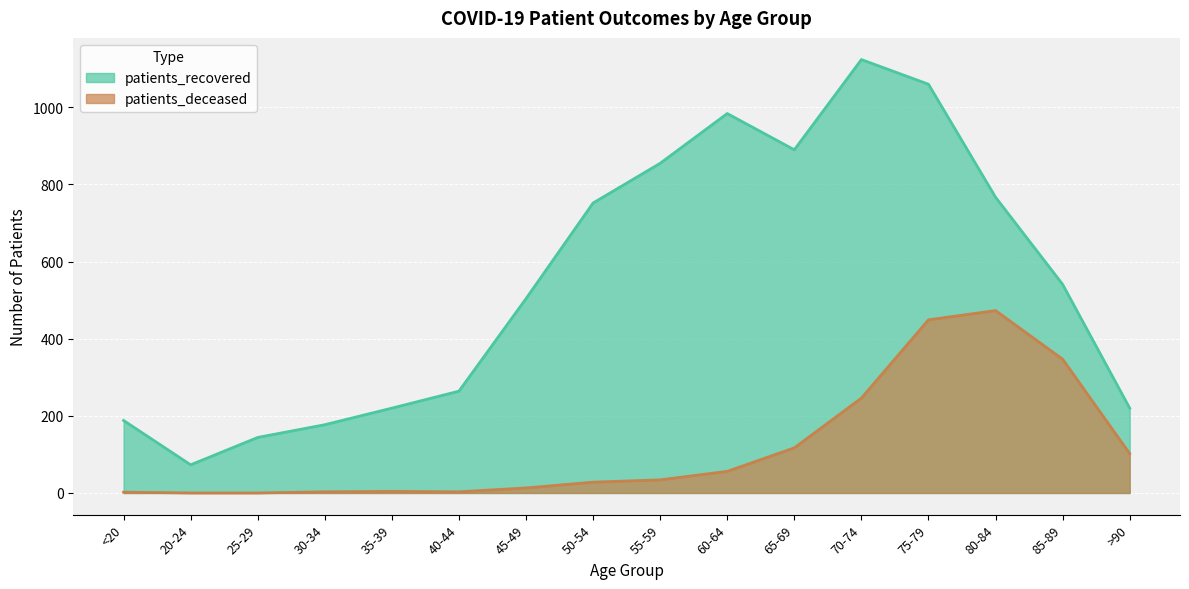

At how many categories does at least one series exceed 1020?

2